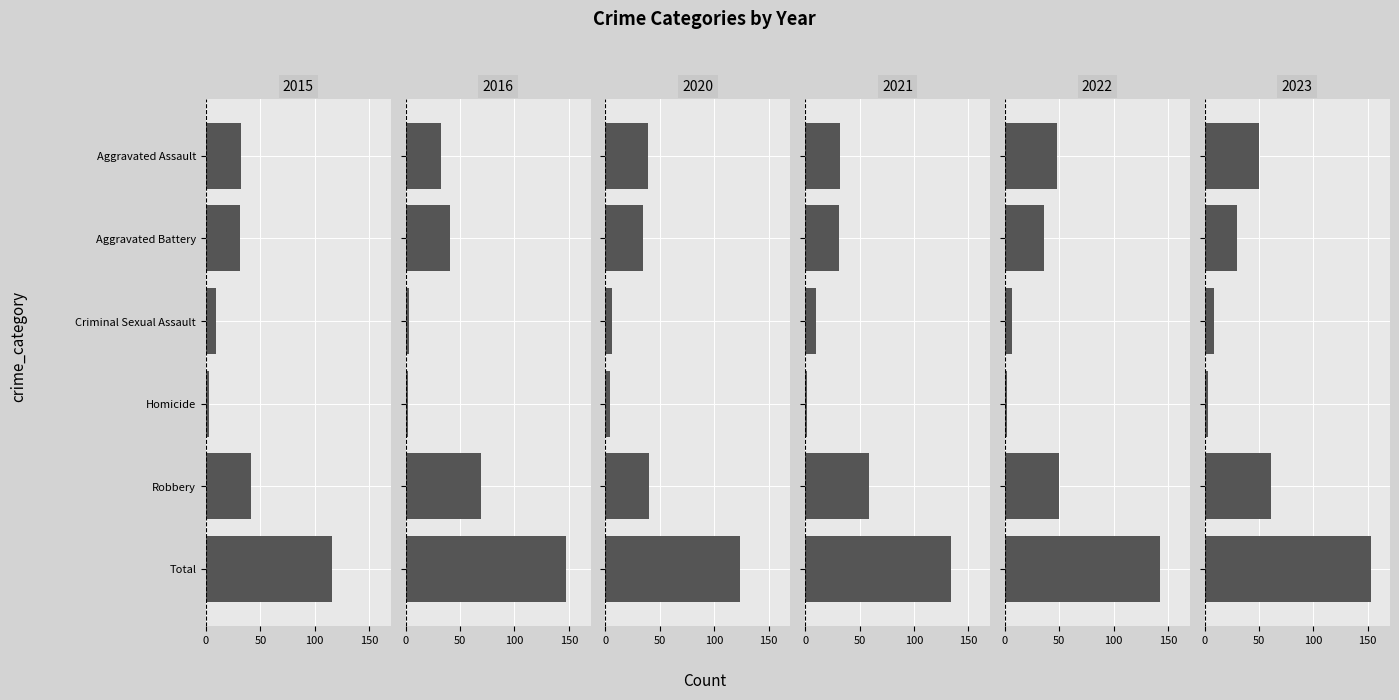

At which label is 2020 closest to 64?

Robbery